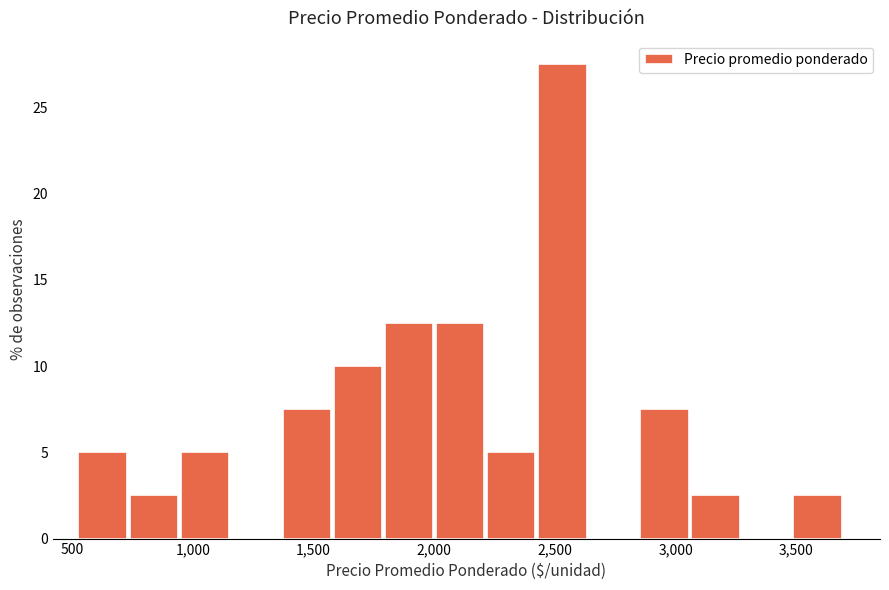

How tall is the bar that spans 550 to 750 on the x-axis? Neither the bar edges nor the heights are printed on the chart, so give them approximately, as read against the axes.

5.0